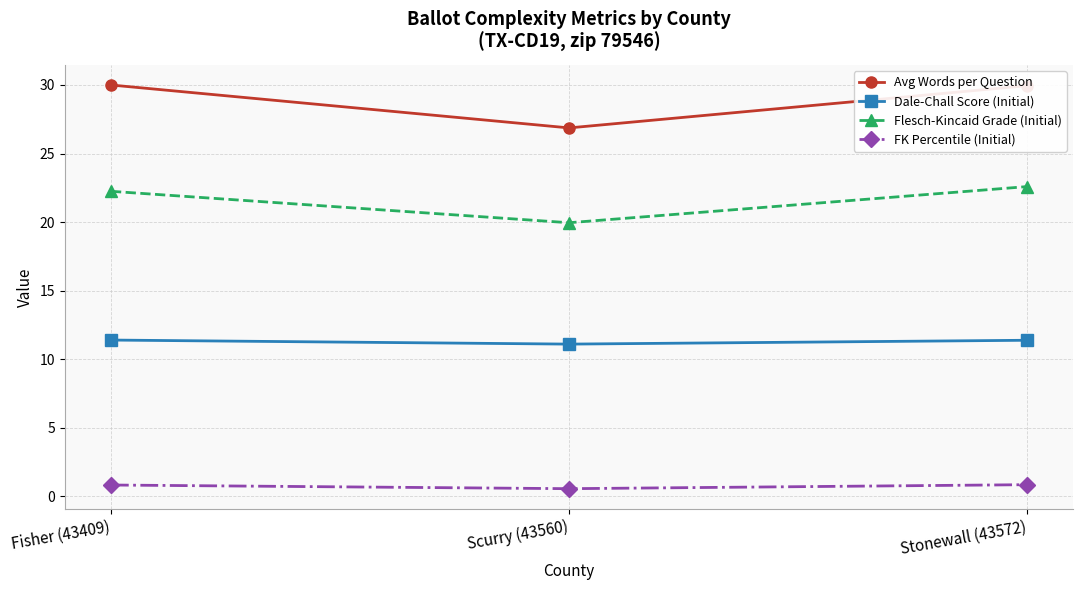

What is the label of the 1st point from the right?

Stonewall (43572)